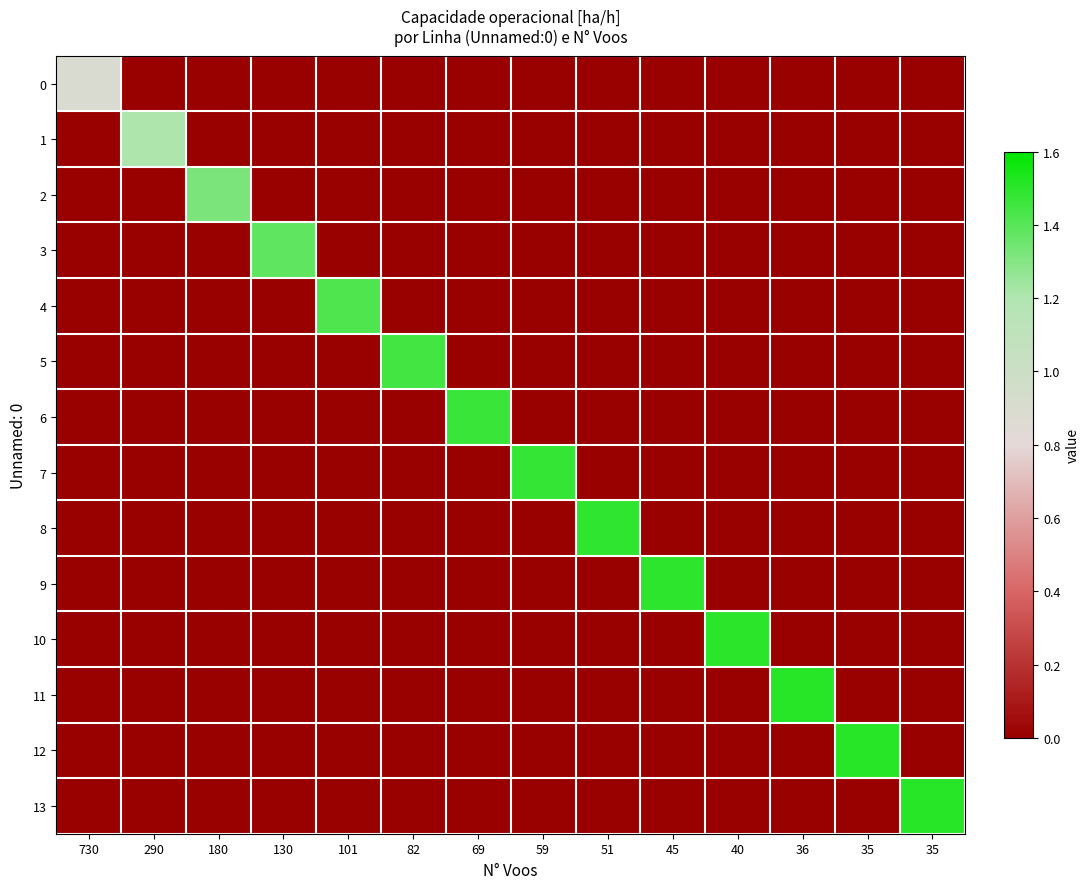

Reading left to right, extract all data points from this chart.

0: 730=0.9	290=0.0	180=0.0	130=0.0	101=0.0	82=0.0	69=0.0	59=0.0	51=0.0	45=0.0	40=0.0	36=0.0	35=0.0	35=0.0
1: 730=0.0	290=1.2	180=0.0	130=0.0	101=0.0	82=0.0	69=0.0	59=0.0	51=0.0	45=0.0	40=0.0	36=0.0	35=0.0	35=0.0
2: 730=0.0	290=0.0	180=1.3	130=0.0	101=0.0	82=0.0	69=0.0	59=0.0	51=0.0	45=0.0	40=0.0	36=0.0	35=0.0	35=0.0
3: 730=0.0	290=0.0	180=0.0	130=1.4	101=0.0	82=0.0	69=0.0	59=0.0	51=0.0	45=0.0	40=0.0	36=0.0	35=0.0	35=0.0
4: 730=0.0	290=0.0	180=0.0	130=0.0	101=1.4	82=0.0	69=0.0	59=0.0	51=0.0	45=0.0	40=0.0	36=0.0	35=0.0	35=0.0
5: 730=0.0	290=0.0	180=0.0	130=0.0	101=0.0	82=1.4	69=0.0	59=0.0	51=0.0	45=0.0	40=0.0	36=0.0	35=0.0	35=0.0
6: 730=0.0	290=0.0	180=0.0	130=0.0	101=0.0	82=0.0	69=1.5	59=0.0	51=0.0	45=0.0	40=0.0	36=0.0	35=0.0	35=0.0
7: 730=0.0	290=0.0	180=0.0	130=0.0	101=0.0	82=0.0	69=0.0	59=1.5	51=0.0	45=0.0	40=0.0	36=0.0	35=0.0	35=0.0
8: 730=0.0	290=0.0	180=0.0	130=0.0	101=0.0	82=0.0	69=0.0	59=0.0	51=1.5	45=0.0	40=0.0	36=0.0	35=0.0	35=0.0
9: 730=0.0	290=0.0	180=0.0	130=0.0	101=0.0	82=0.0	69=0.0	59=0.0	51=0.0	45=1.5	40=0.0	36=0.0	35=0.0	35=0.0
10: 730=0.0	290=0.0	180=0.0	130=0.0	101=0.0	82=0.0	69=0.0	59=0.0	51=0.0	45=0.0	40=1.5	36=0.0	35=0.0	35=0.0
11: 730=0.0	290=0.0	180=0.0	130=0.0	101=0.0	82=0.0	69=0.0	59=0.0	51=0.0	45=0.0	40=0.0	36=1.5	35=0.0	35=0.0
12: 730=0.0	290=0.0	180=0.0	130=0.0	101=0.0	82=0.0	69=0.0	59=0.0	51=0.0	45=0.0	40=0.0	36=0.0	35=1.5	35=0.0
13: 730=0.0	290=0.0	180=0.0	130=0.0	101=0.0	82=0.0	69=0.0	59=0.0	51=0.0	45=0.0	40=0.0	36=0.0	35=0.0	35=1.5